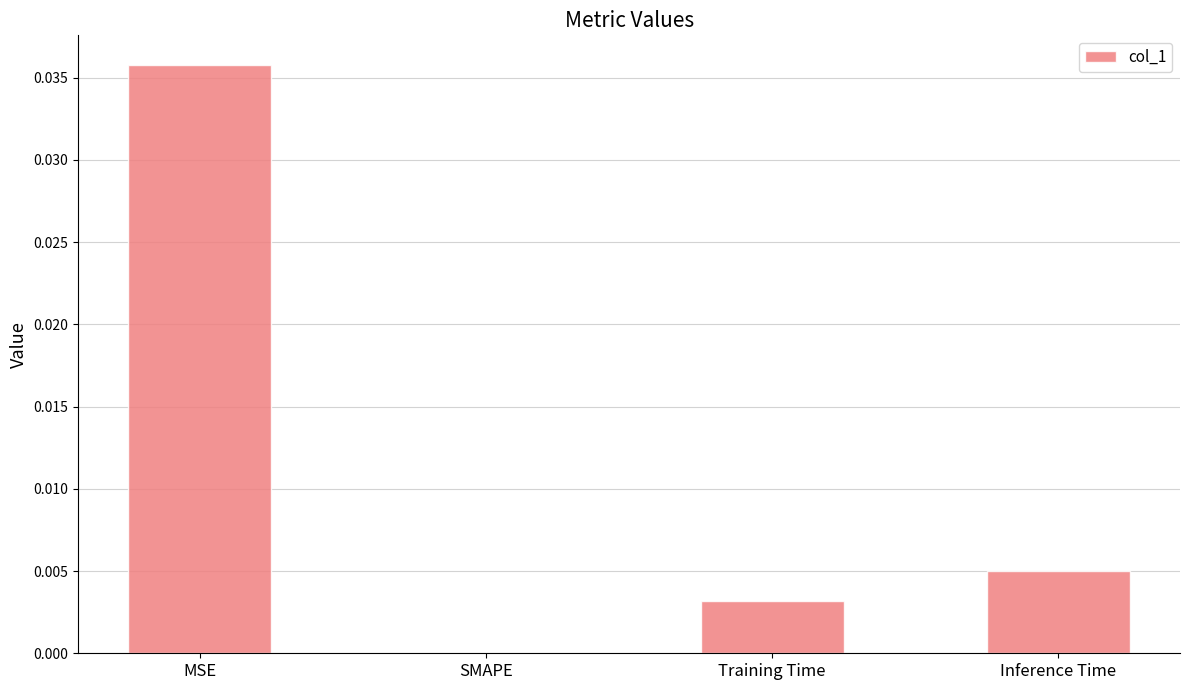

Which category has the highest value across all series?

MSE